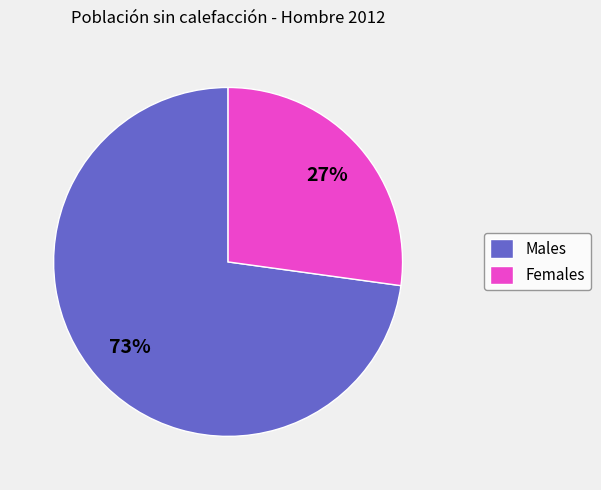

Which category has the biggest portion of the pie?

Males